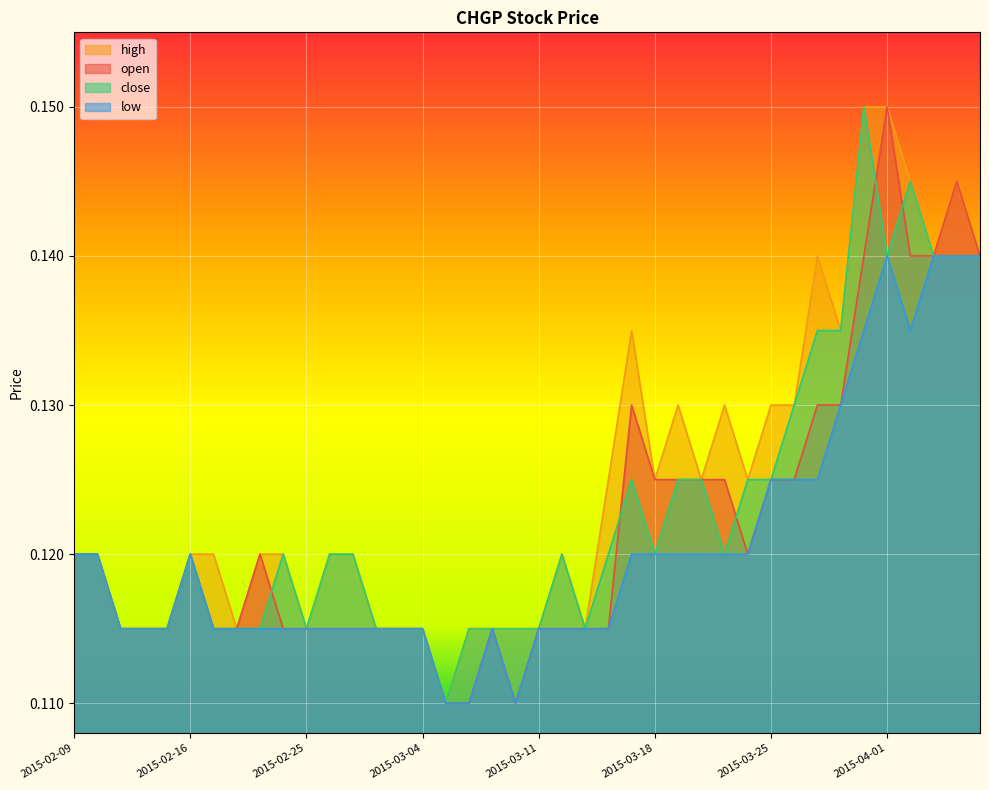

In close, how many points are higher than both neighbors (excluding endpoints)?

6